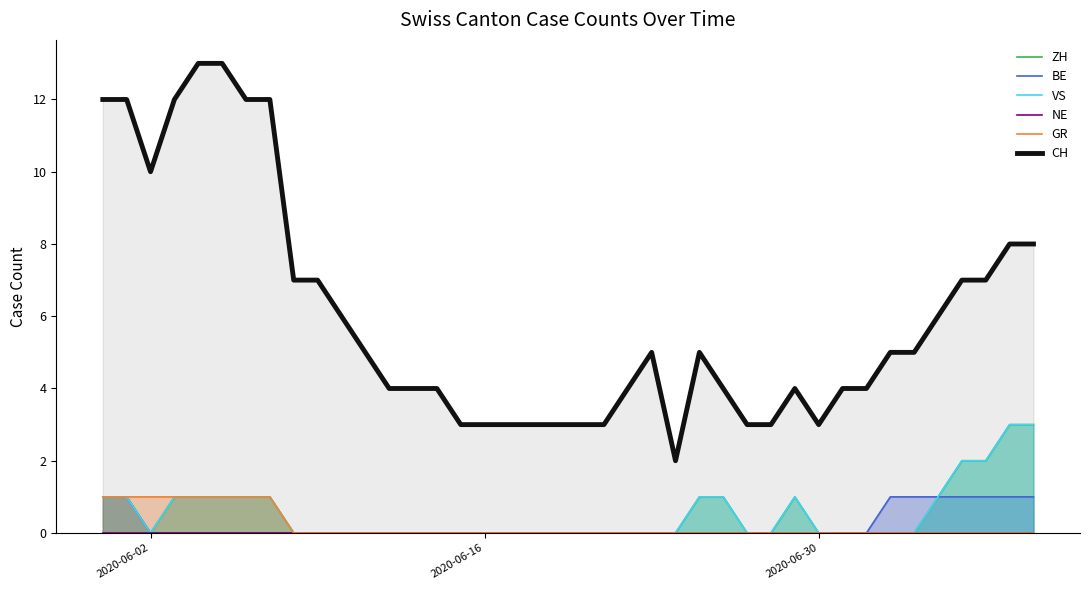

True or false: NE and VS intersect in this chart.

False